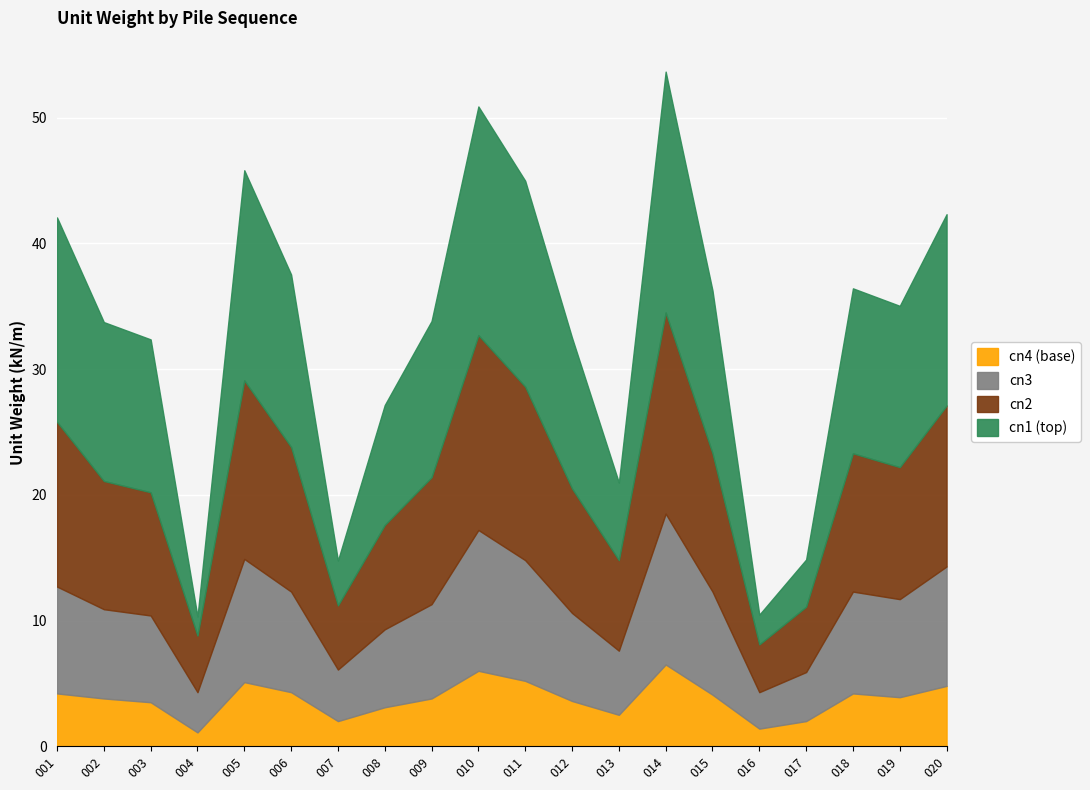

How many distinct data groups are displayed?

4